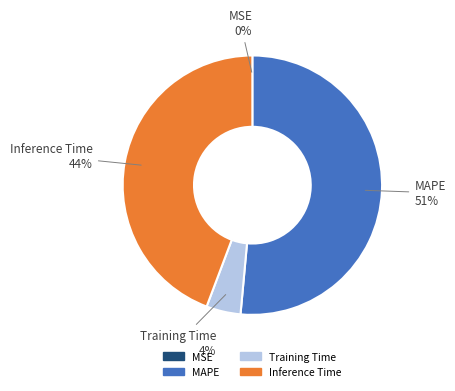

Combined, do Inference Time and MSE account for over 50%?

No